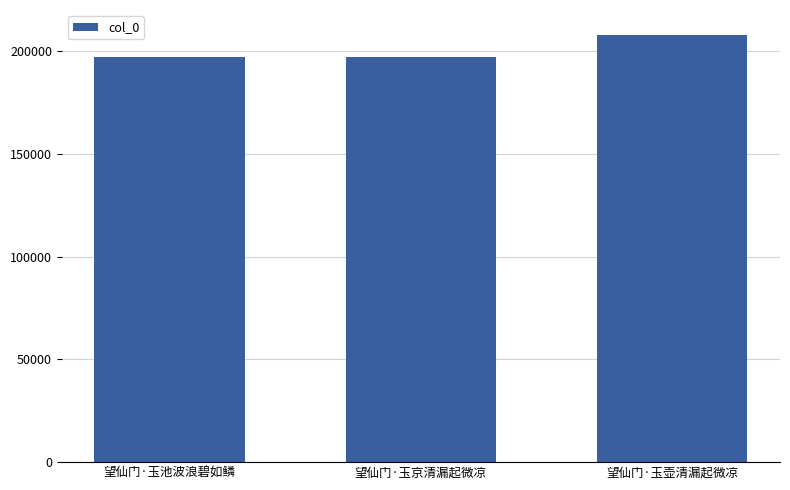

Which label corresponds to the largest value in the chart?

望仙门·玉壶清漏起微凉